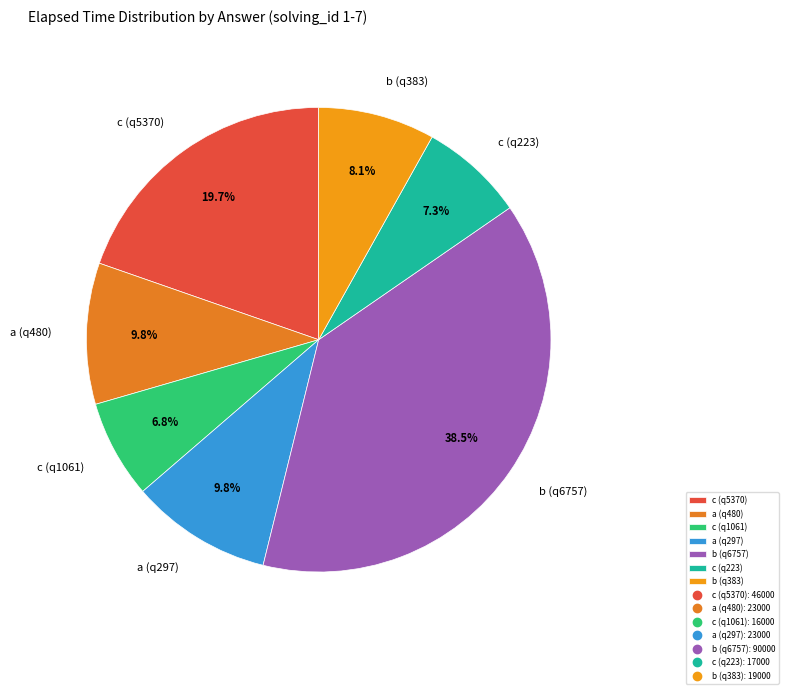

Which category has the biggest portion of the pie?

b (q6757)